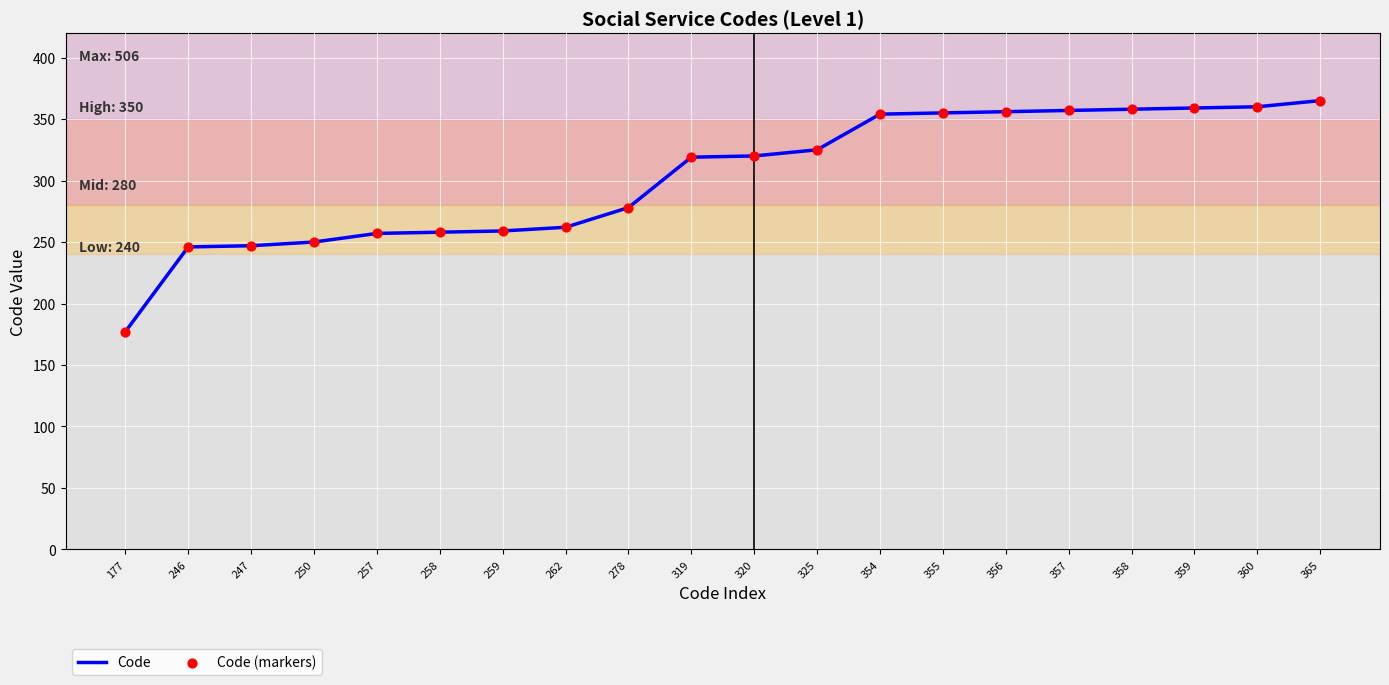

What is the change in value from 258 to 355?

+97